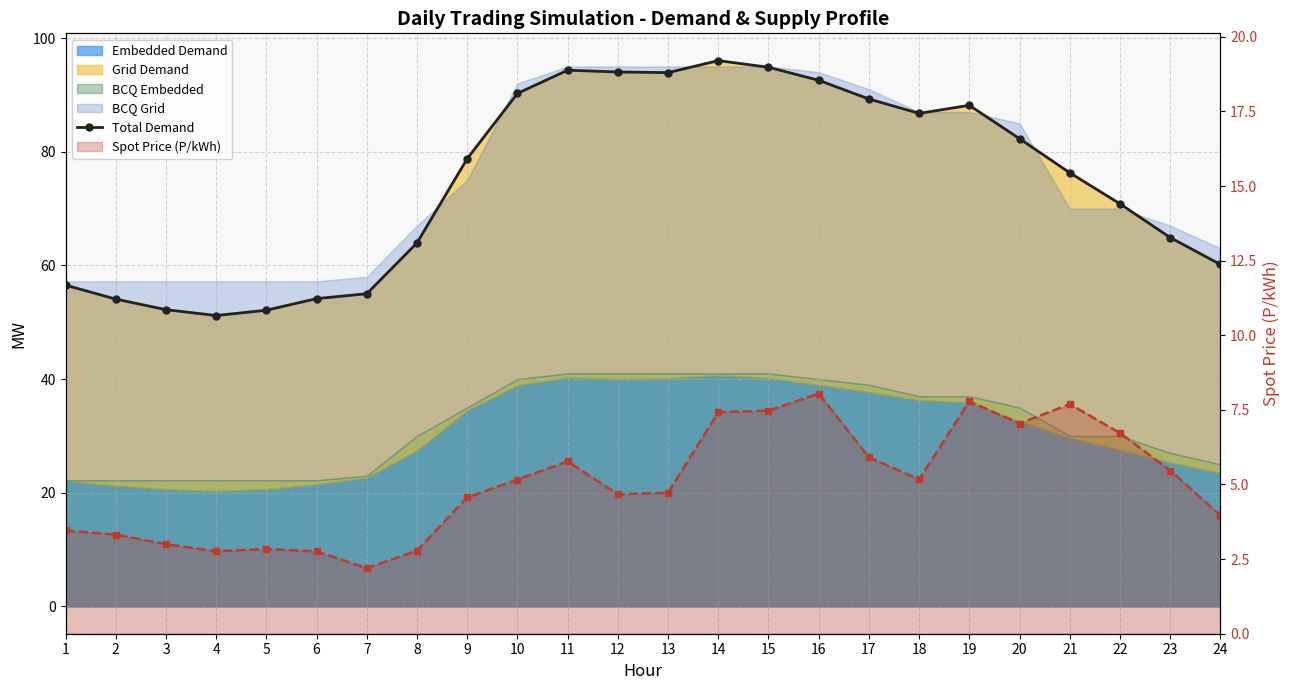

What is the sum of all Total Demand values?

1792.7